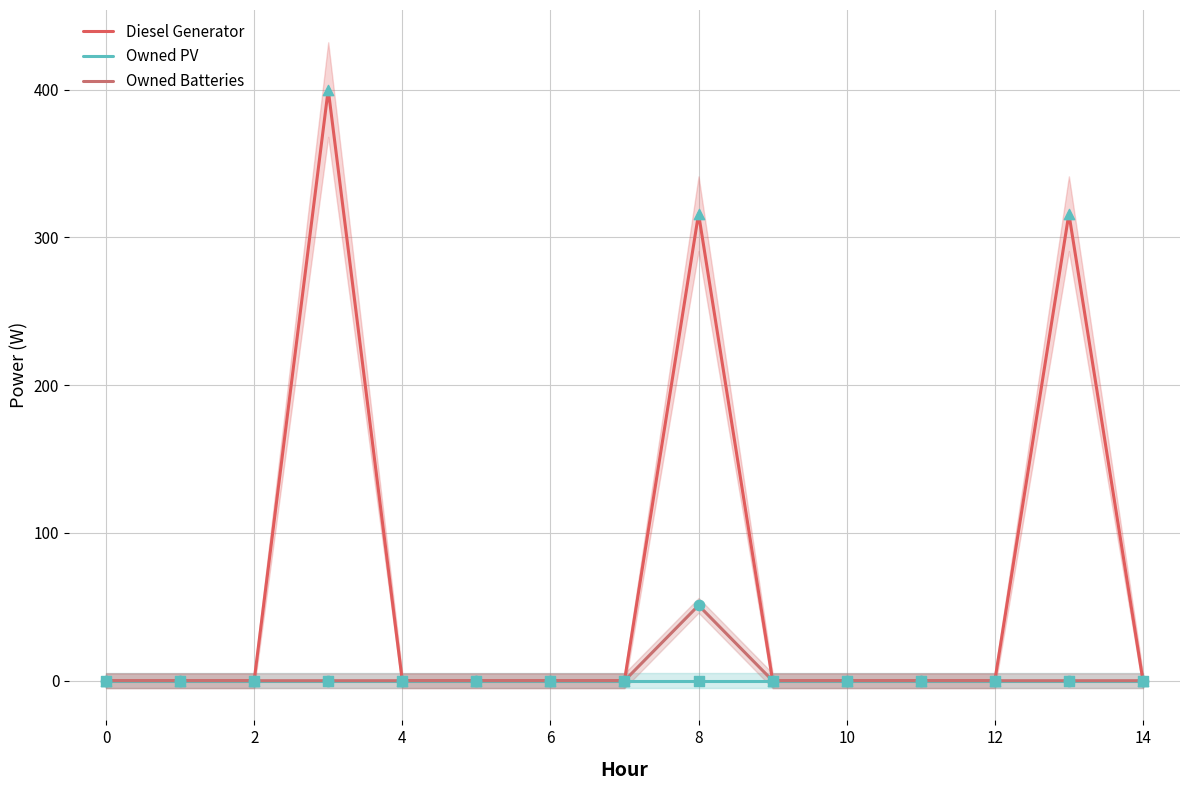

Is the value of Owned PV at 14 greater than the value of Diesel Generator at 0?

No